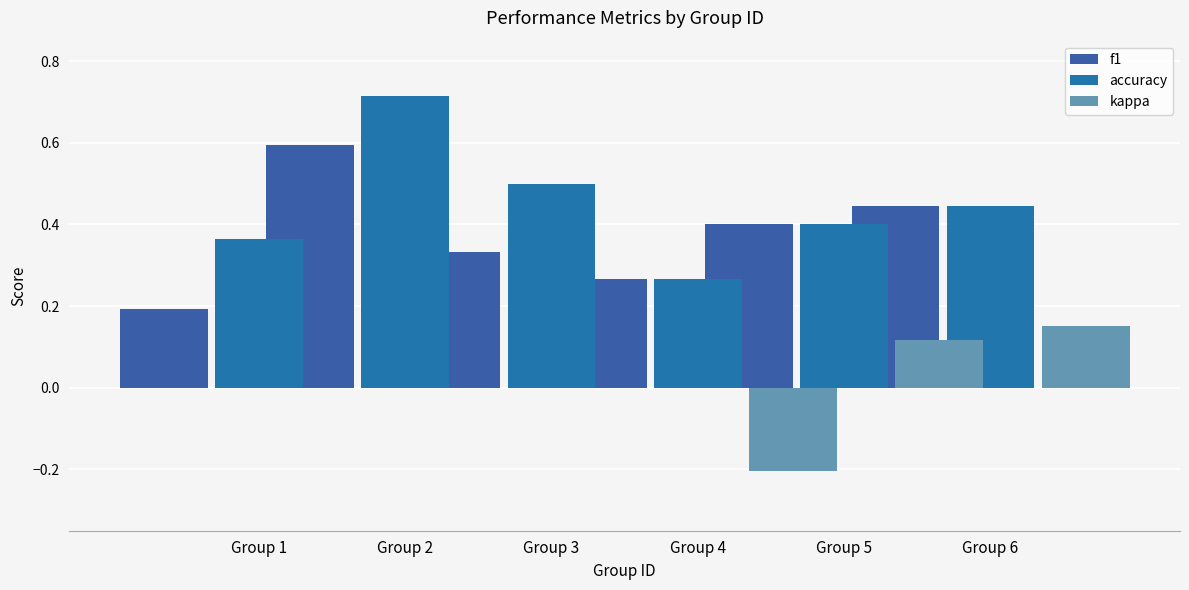

At how many categories does at least one series exceed 0?

6